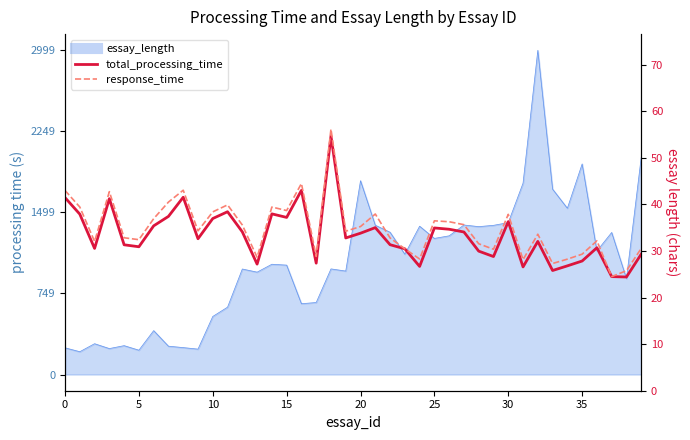

What is the difference between the maximum and minimum values in the total_processing_time series?

30.3